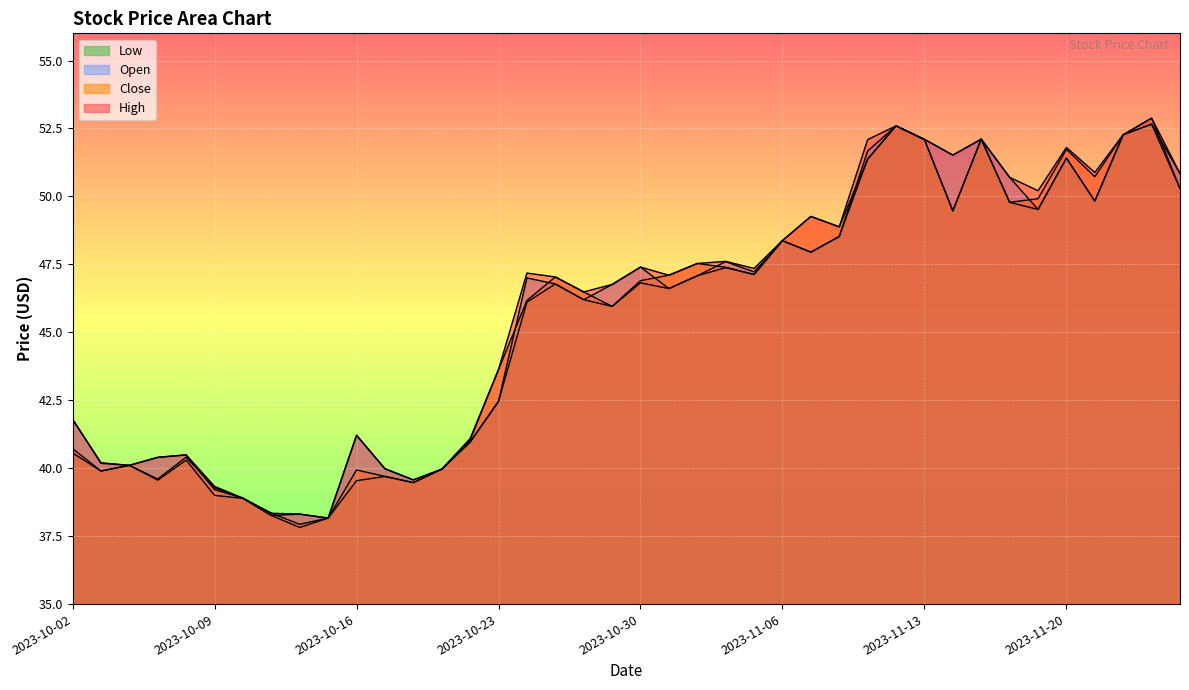

What is the difference between the Open values at 2023-10-18 and 2023-10-23?

2.9